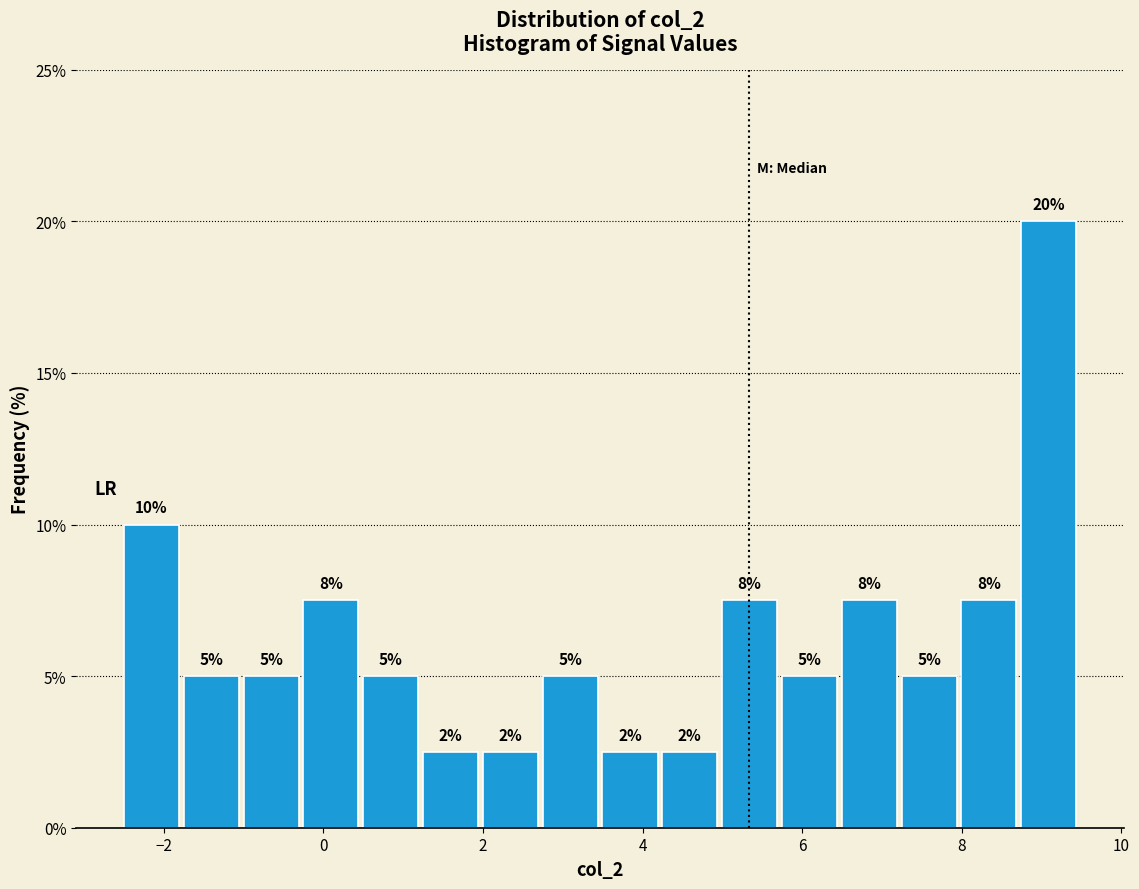

Around what value on the x-axis is the tallest bar? Give the approximate position of its centre, as read against the axis.

9.0